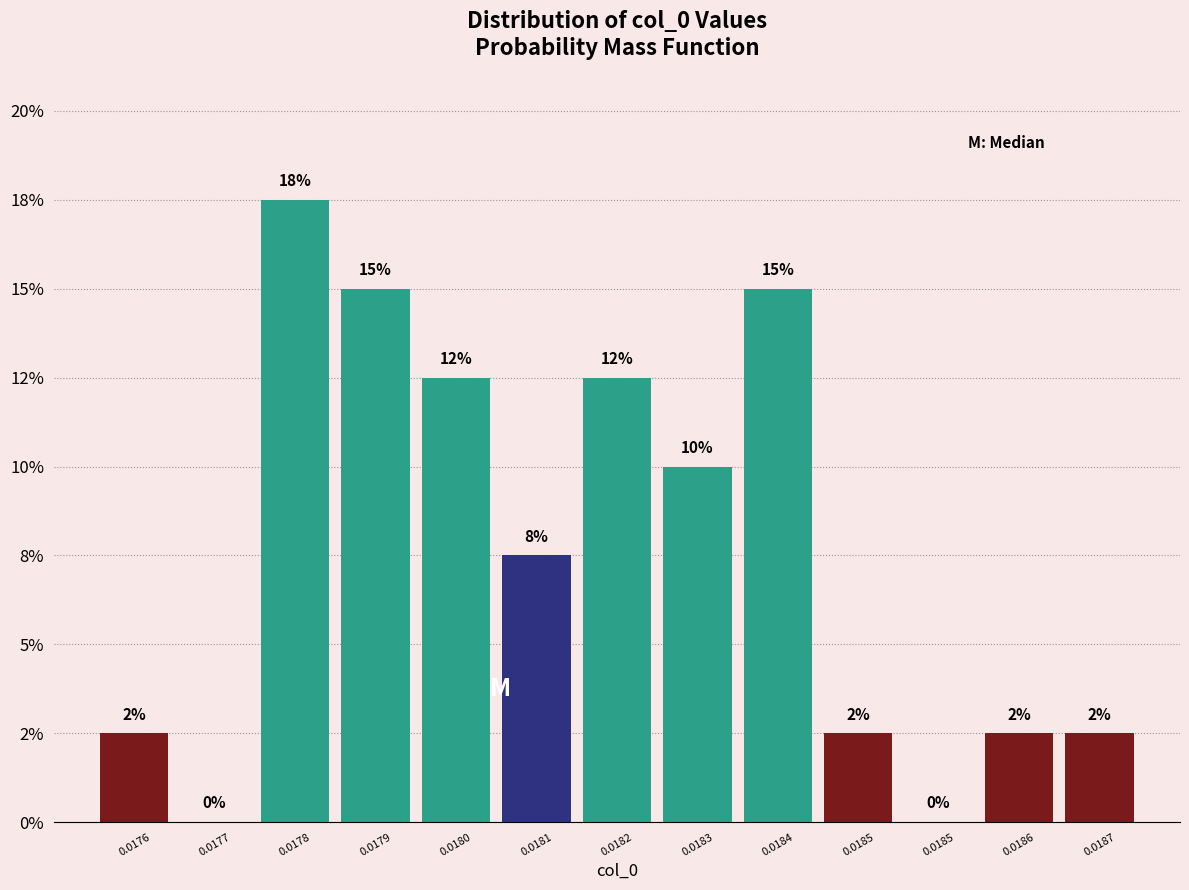

Are the bars horizontal?

No